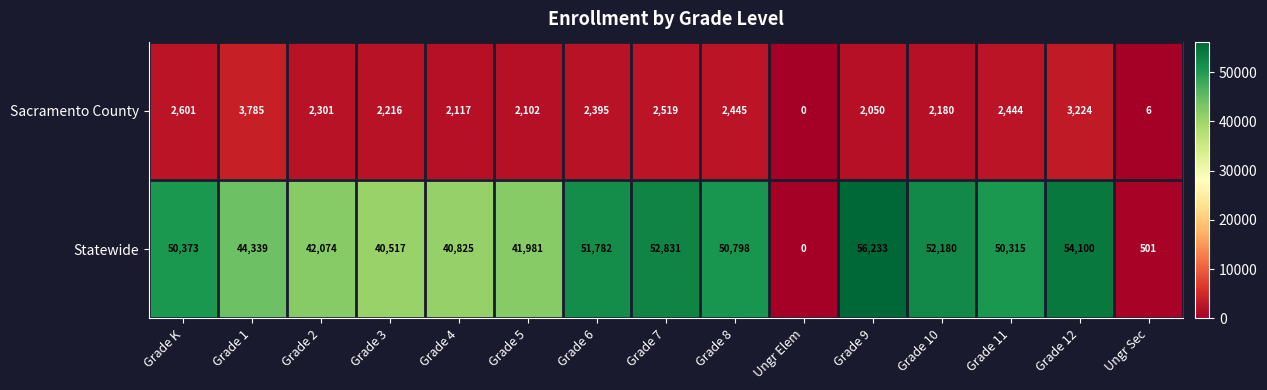

Is the value of Statewide at Grade 9 greater than the value of Sacramento County at Grade 9?

Yes